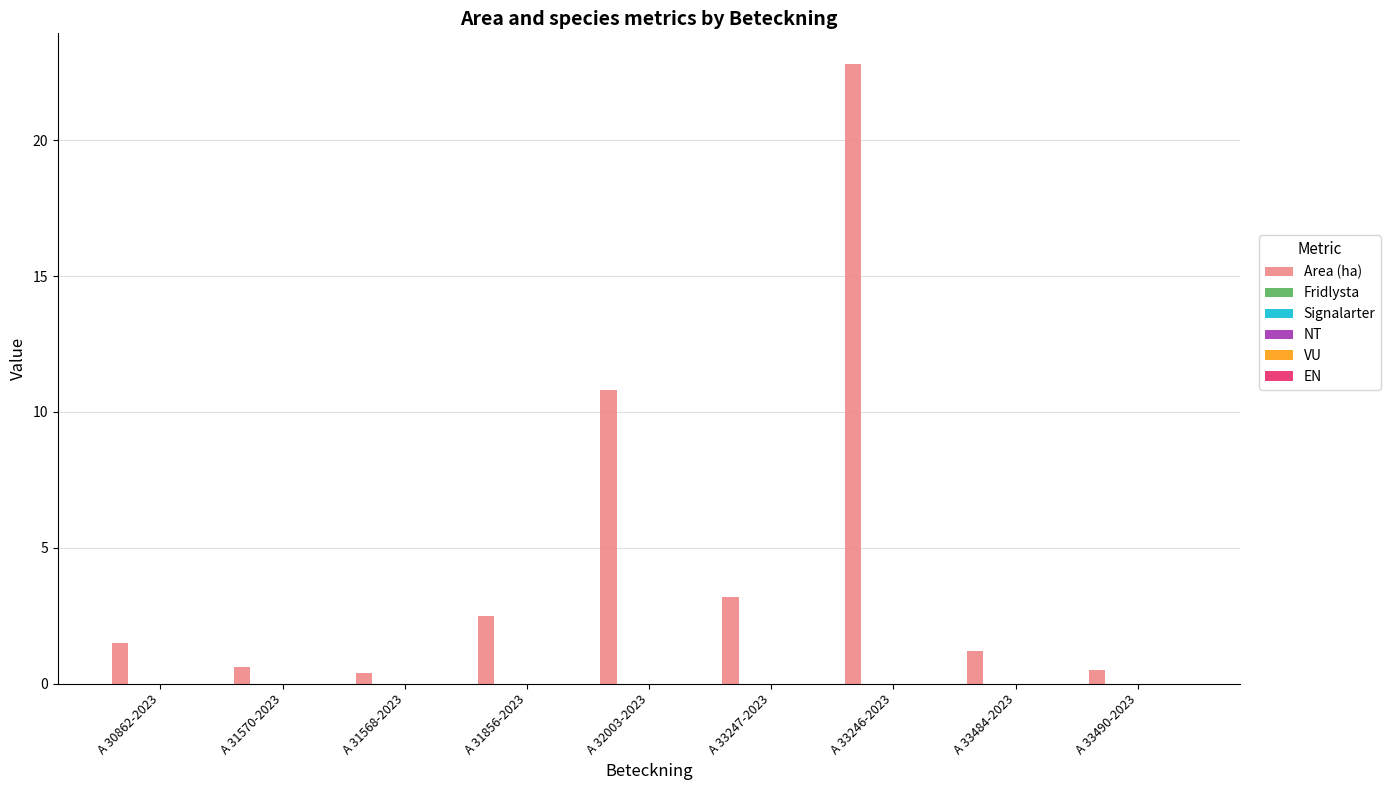

What is the maximum value shown in the chart?

22.8